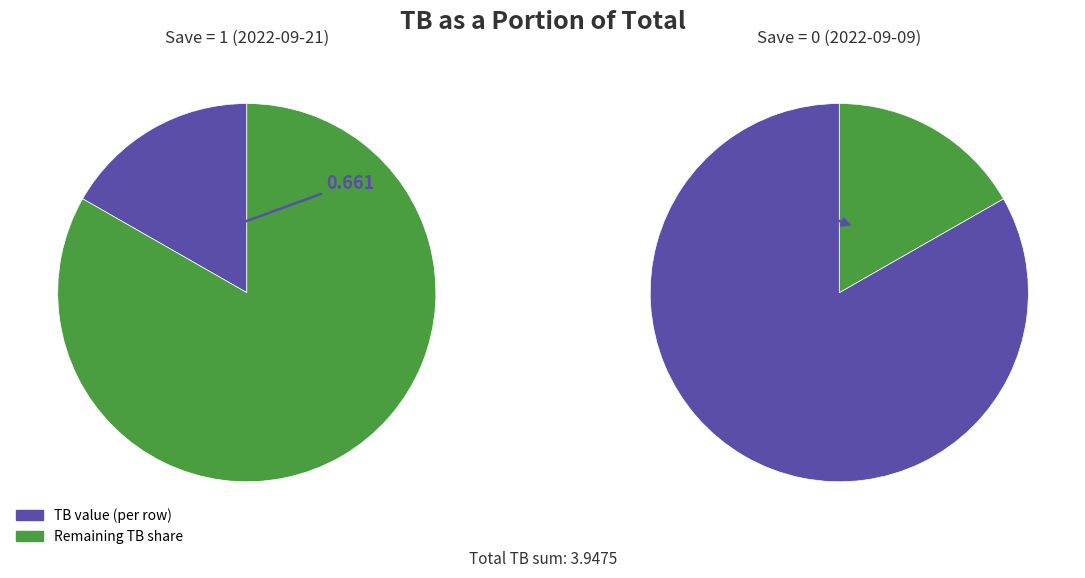

Does 0 represent more than half of the total?

Yes